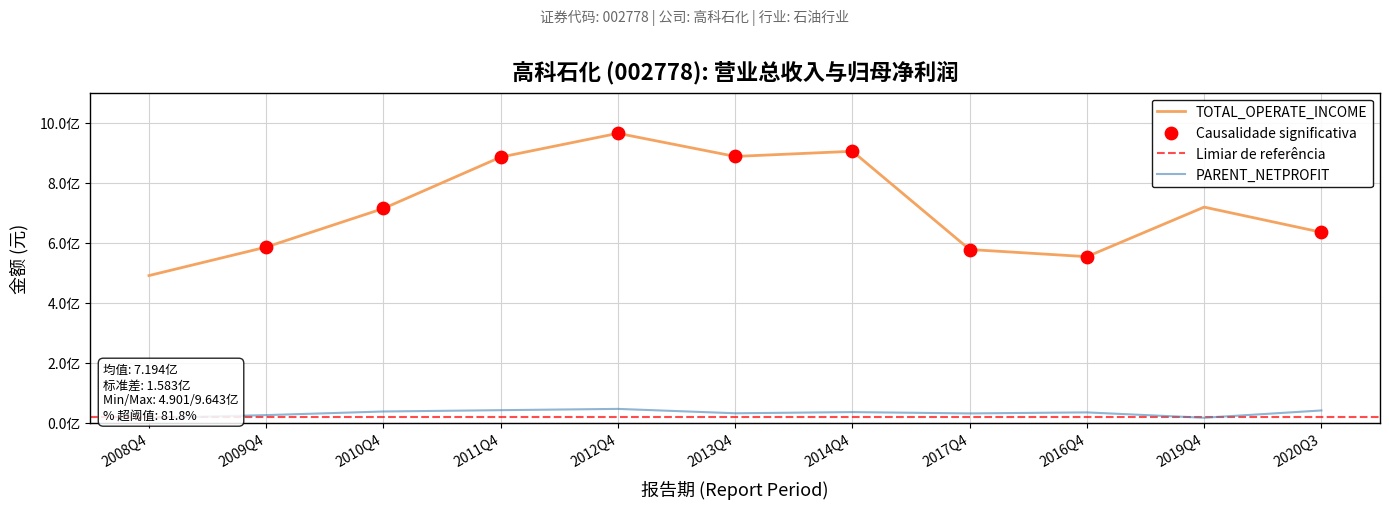

At which category is the sum across all series the highest?

2012Q4